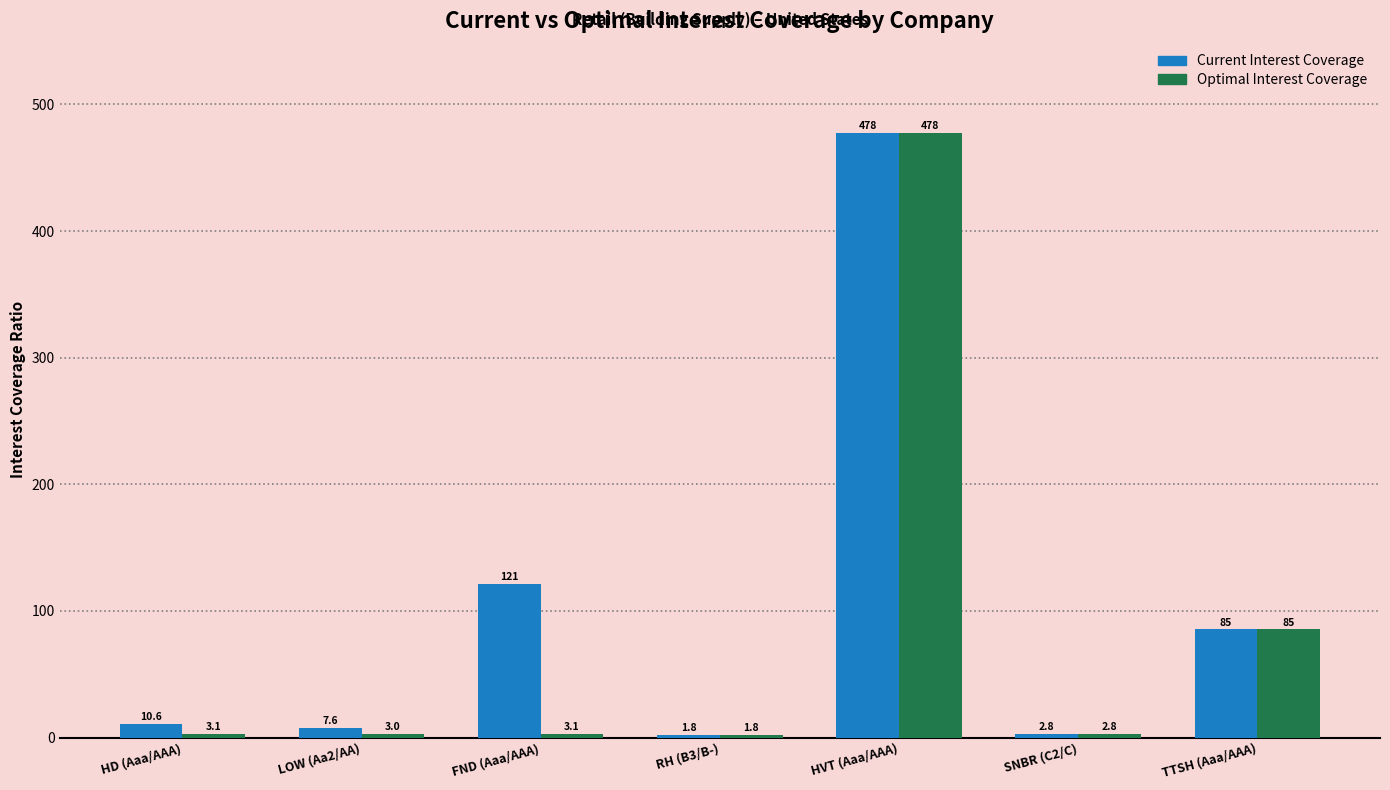

Read the Optimal Interest Coverage value at LOW (Aa2/AA).

3.0